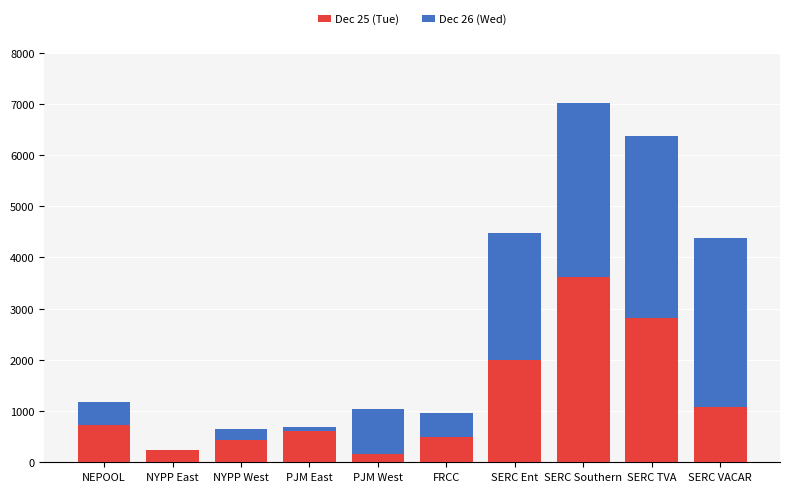

Reading left to right, what are the values for Dec 25 (Tue)?

NEPOOL=731.5	NYPP East=232.2	NYPP West=443.9	PJM East=614.5	PJM West=154.4	FRCC=502.0	SERC Ent=1994.5	SERC Southern=3615.5	SERC TVA=2814.5	SERC VACAR=1070.1